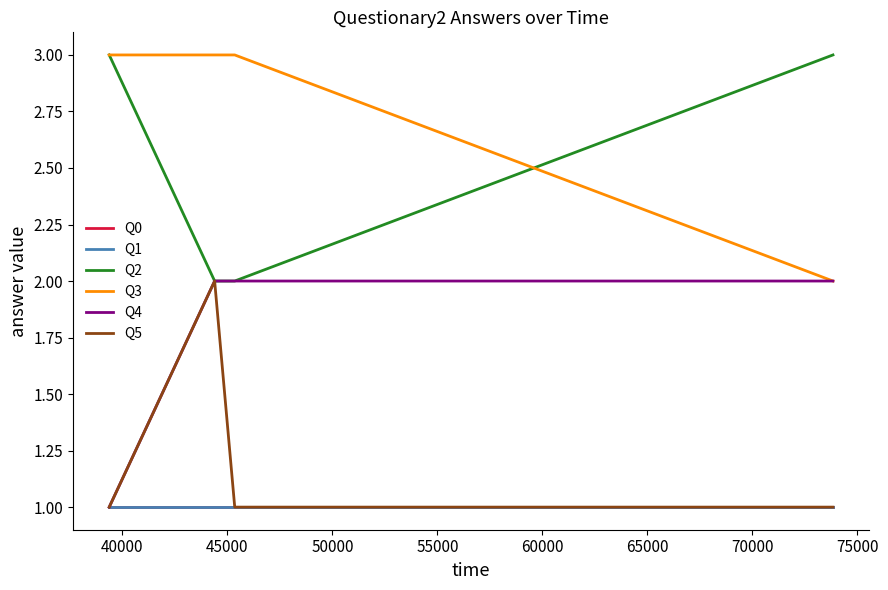

Does the chart display data point markers on the line(s)?

No